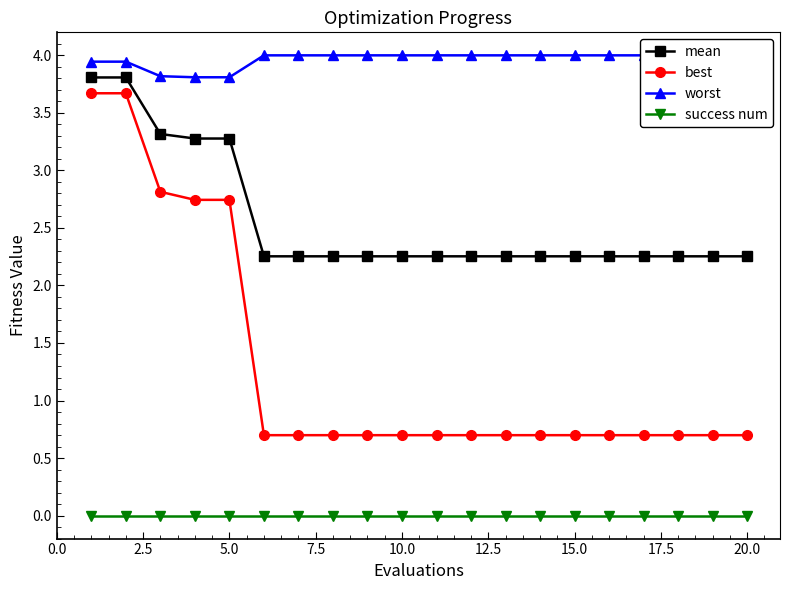

True or false: best and success num cross at least once.

False